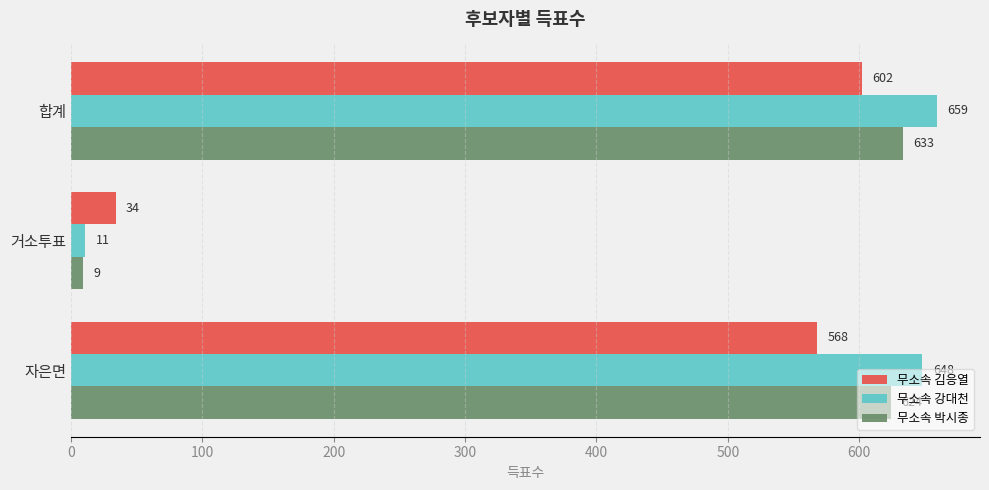

What is the smallest value displayed?

9